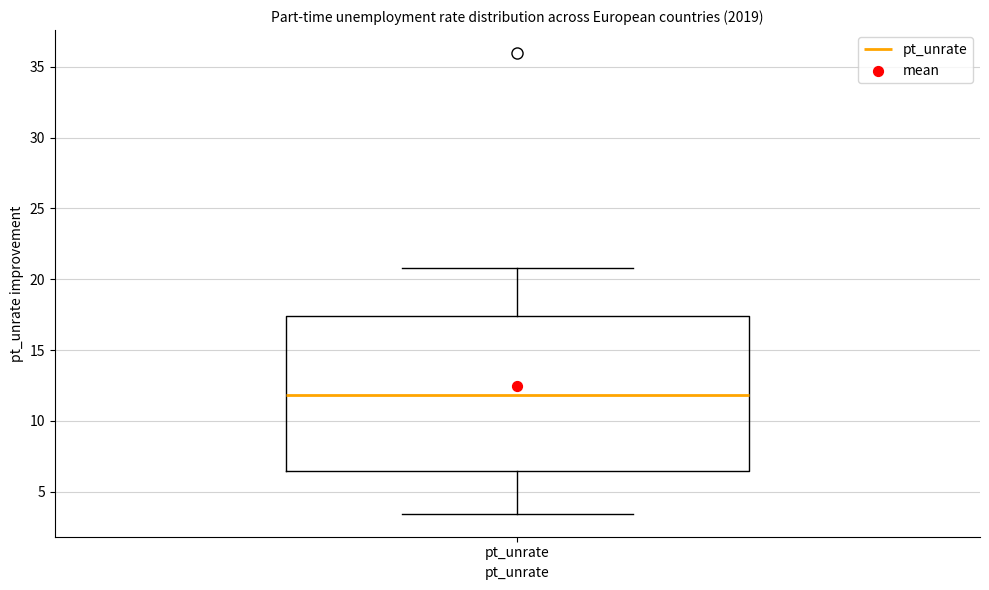

Read this box plot against the y-axis: the position of the median line, the range covered by the box, and the ends of both whiskers. The values are not printed on the chart, so give them approximately, as read against the axis.

median 12.0, box 6.5 to 17.5, whiskers 3.5 to 21.0